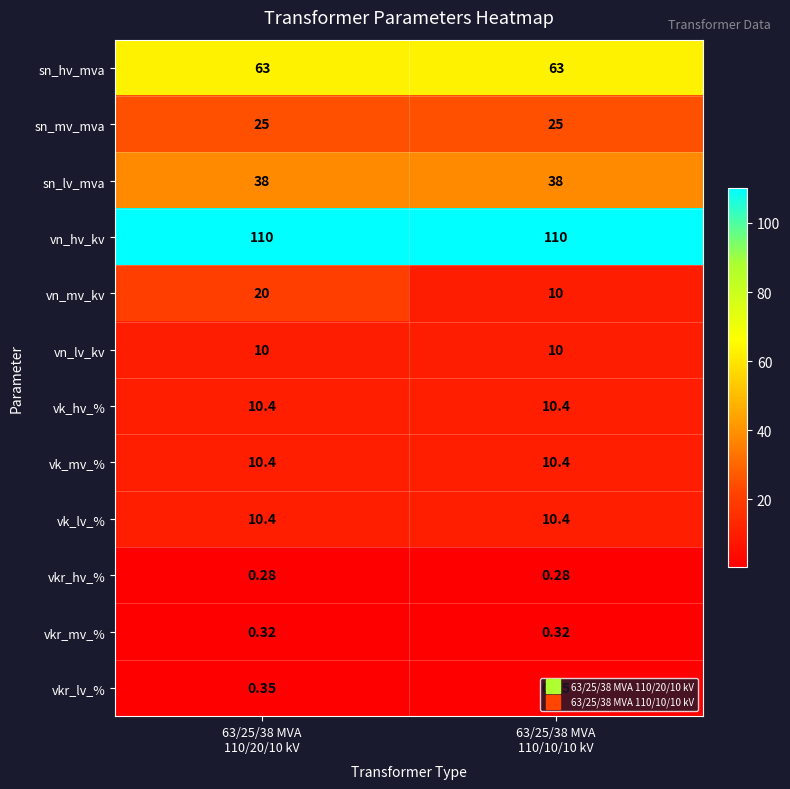

How many categories are shown in the chart?

2